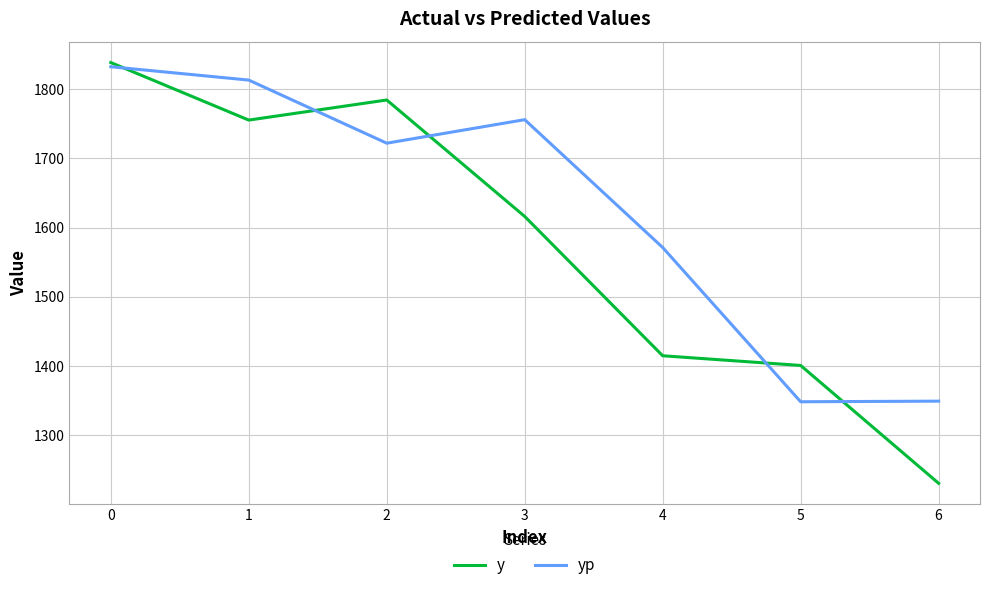

Is it true that yp equals 2200.0 at 6?

False